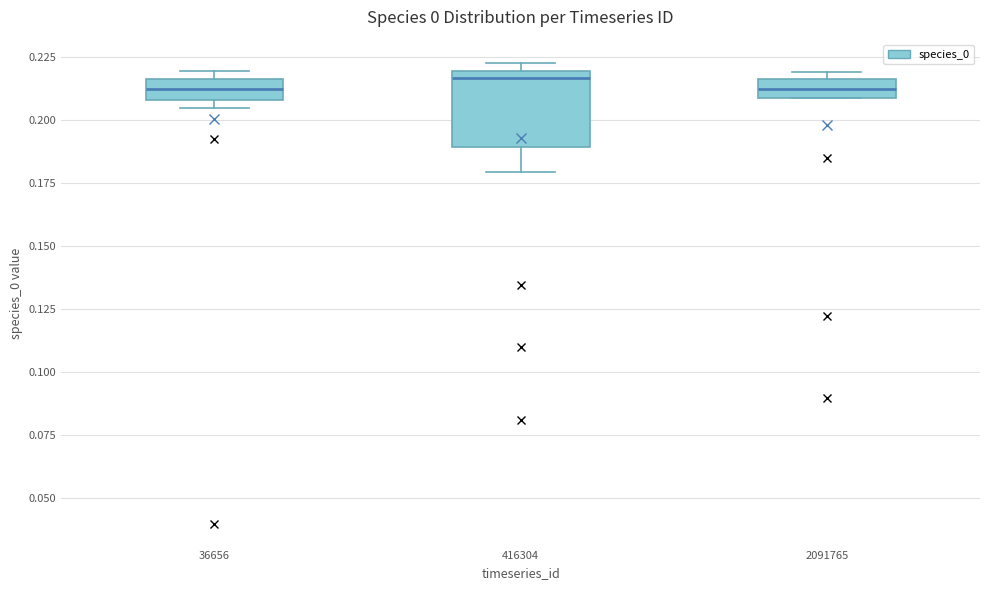

Reading left to right, transcribe this box plot: for each box, give where its median line is, the range the box spans, and where its two whiskers end, as read against the y-axis. The values are not printed on the chart, so give them approximately, as read against the axis.

36656: median 0.210 (inside the box), box 0.210 to 0.215, whiskers 0.205 to 0.220
416304: median 0.215, box 0.190 to 0.220, whiskers 0.180 to 0.225
2091765: median 0.210 (inside the box), box 0.210 to 0.215, whiskers 0.210 to 0.220